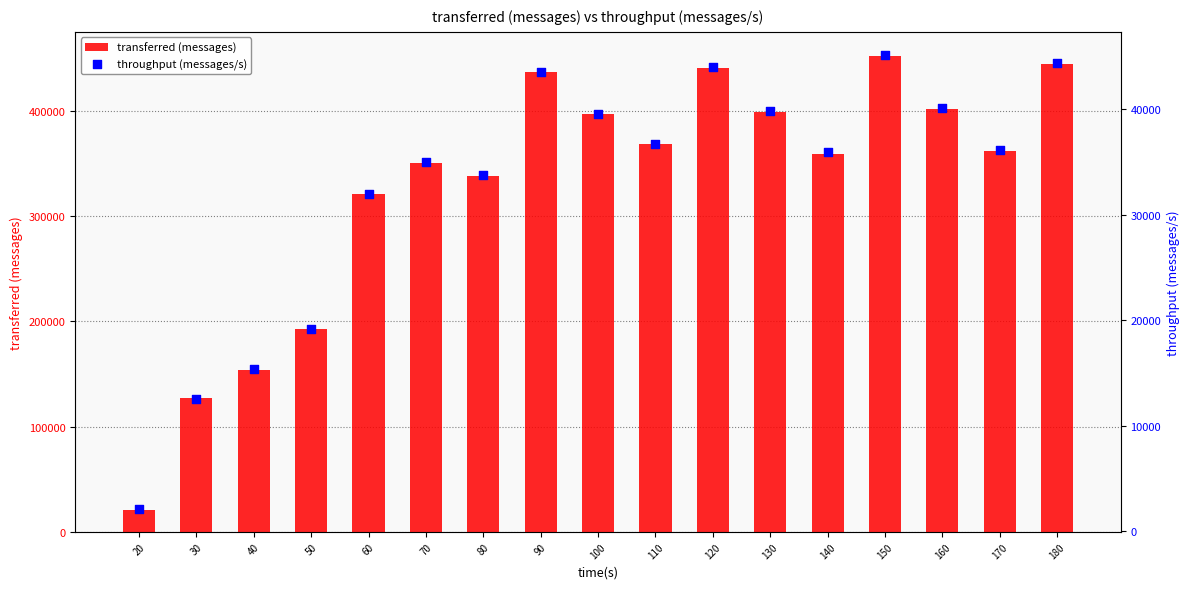

Is the value of throughput (messages/s) at 180 greater than the value of transferred (messages) at 120?

No